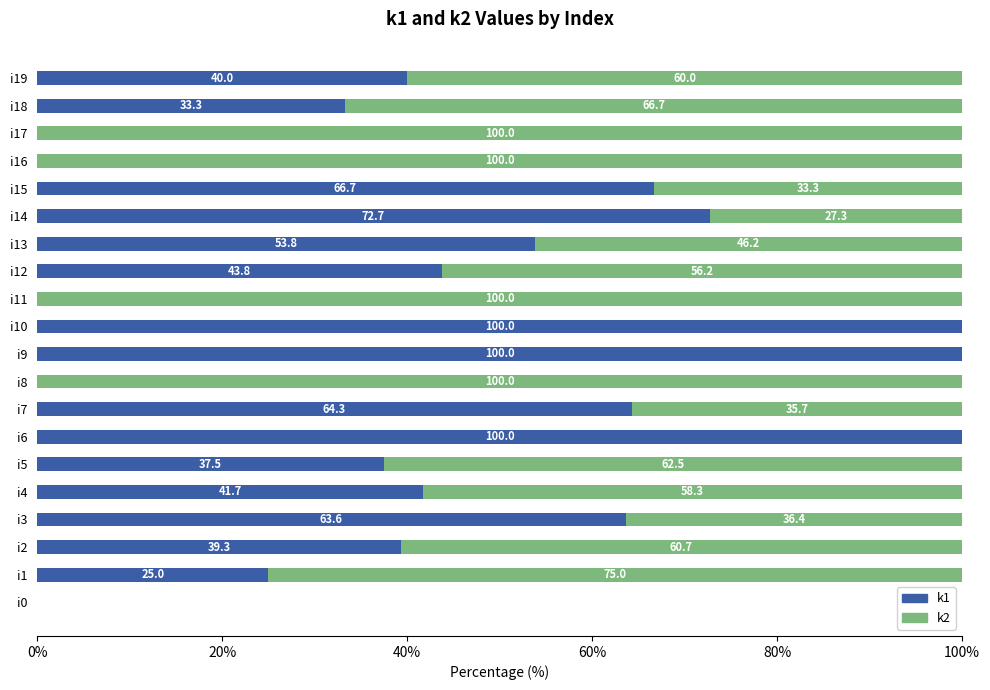

What is the total value across all series at i9?

100.0